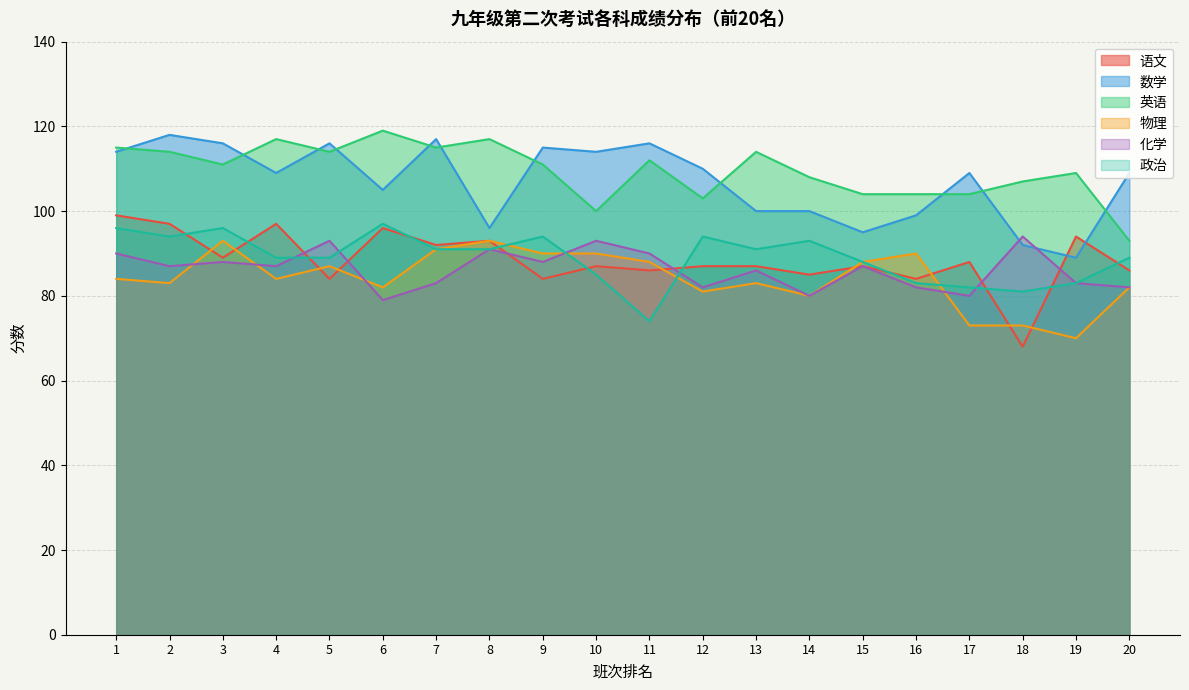

How many lines are shown in the chart?

6